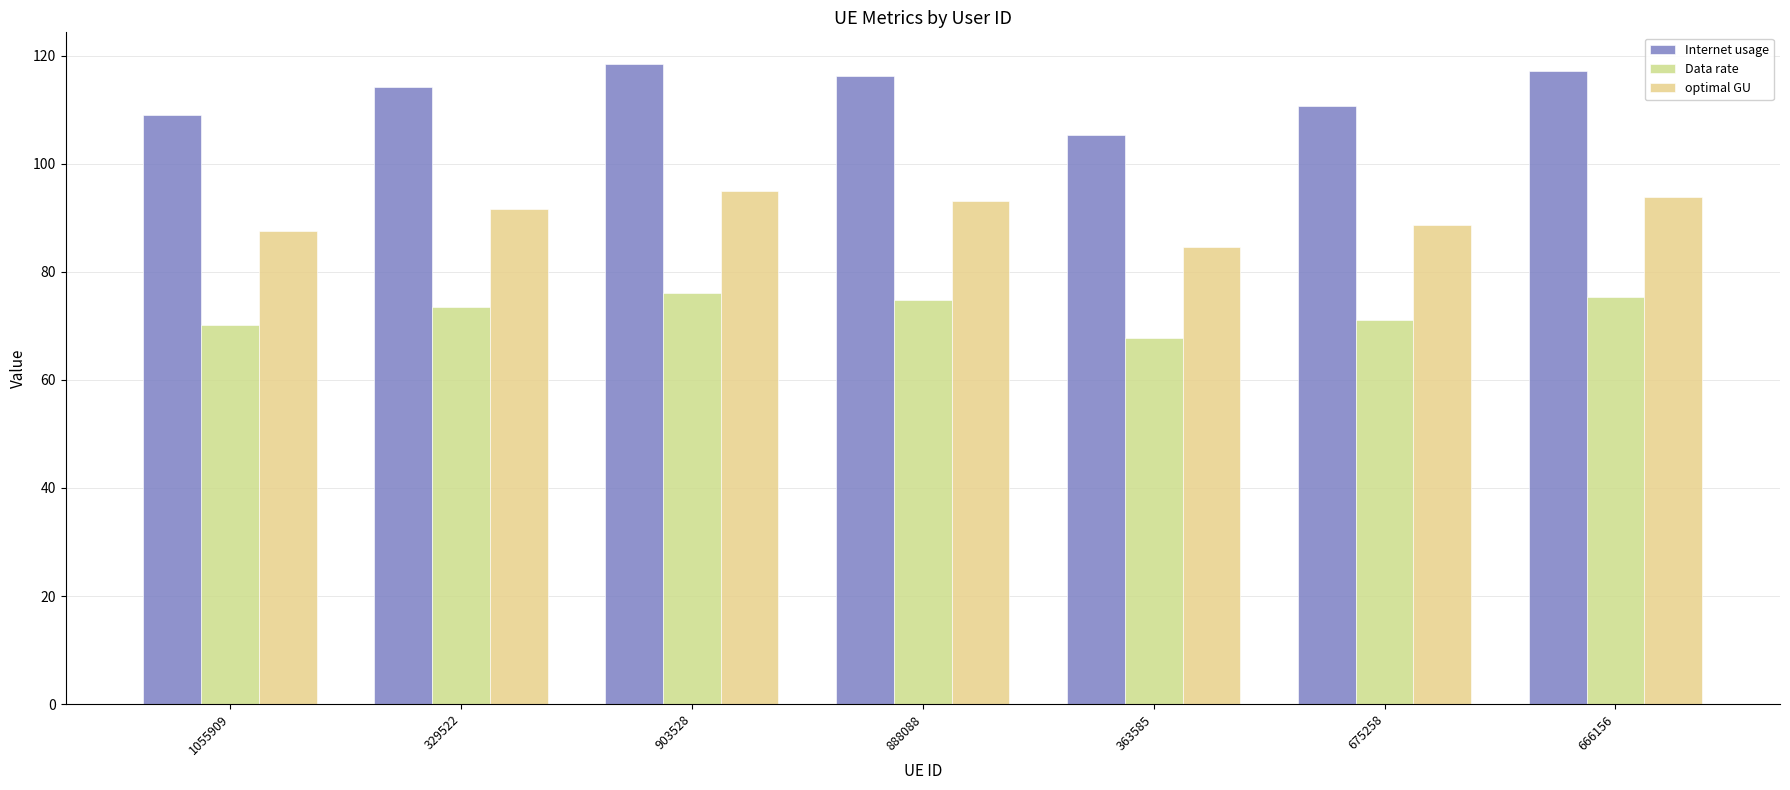

The value of Data rate at 329522 is 73.4. True or false?

True